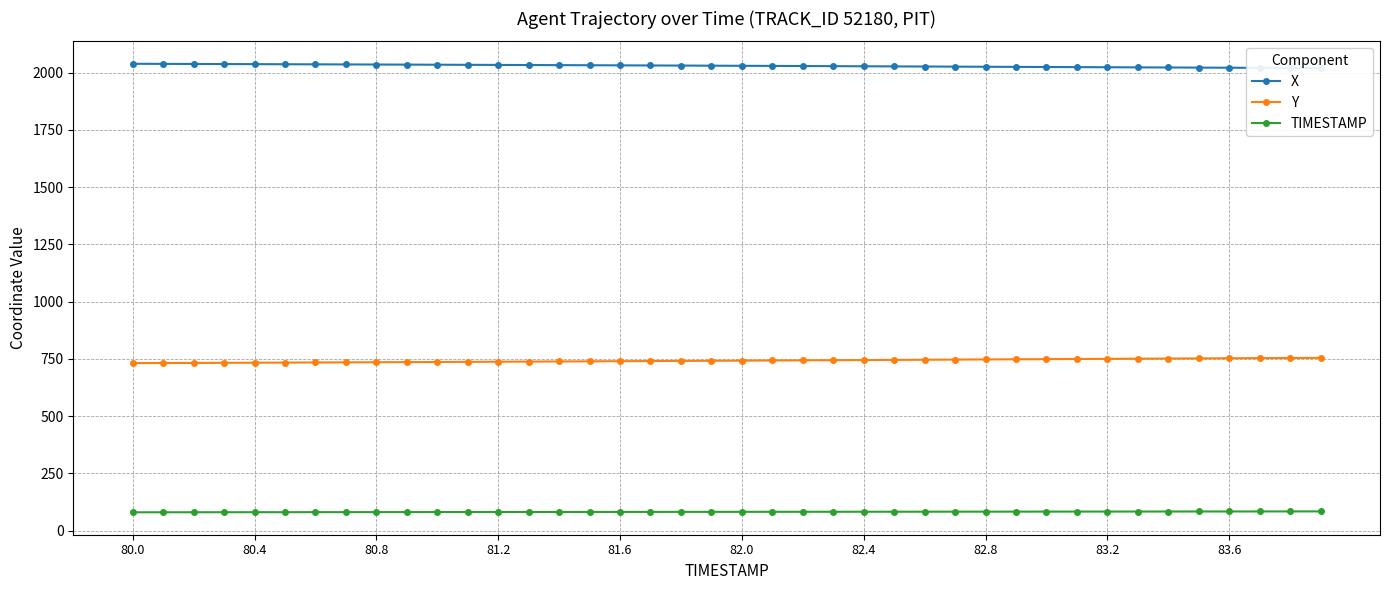

True or false: Y has a value of 747.5 at 82.8.

True